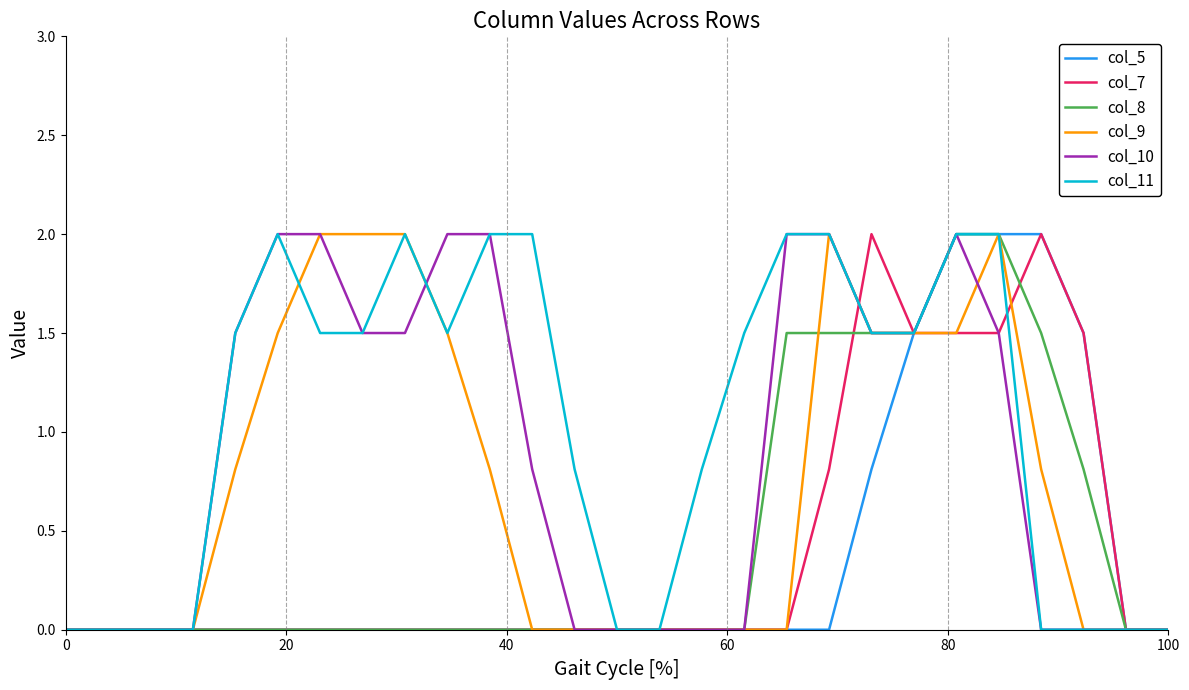

Which series has the largest total across all categories?

col_11